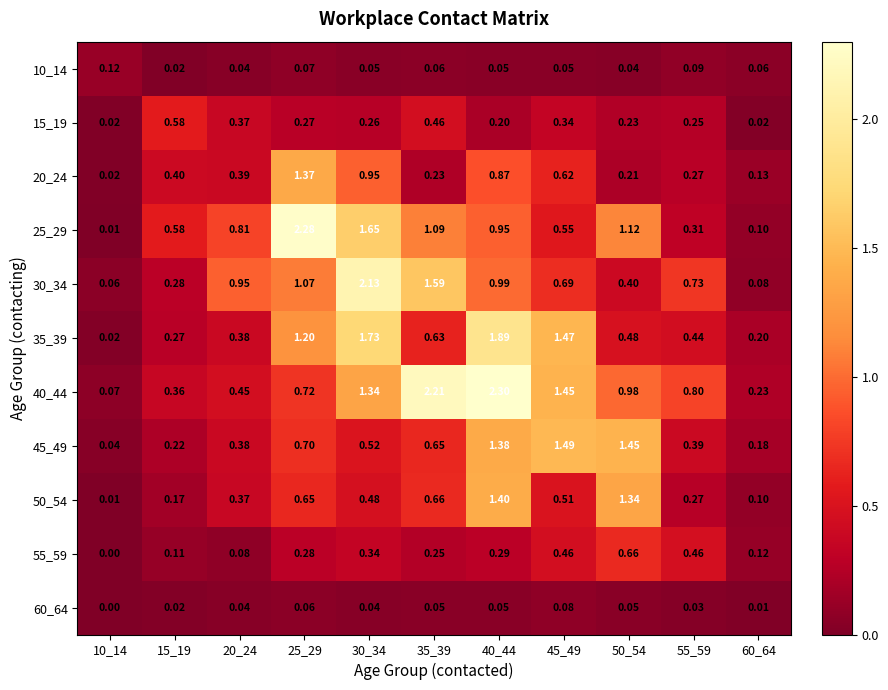

What is the greatest value displayed?

2.3